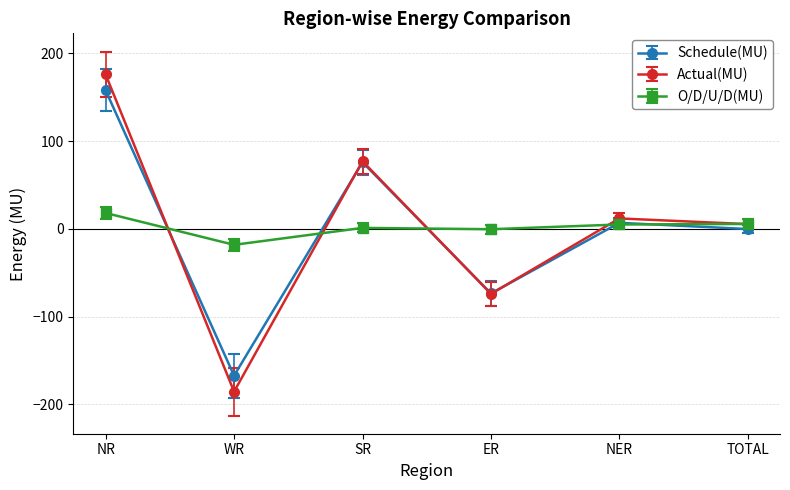

Which series has the largest range (max minus min)?

Actual(MU)